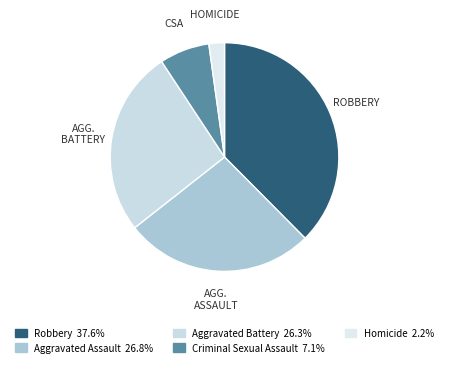

Count the number of slices in the pie.

5